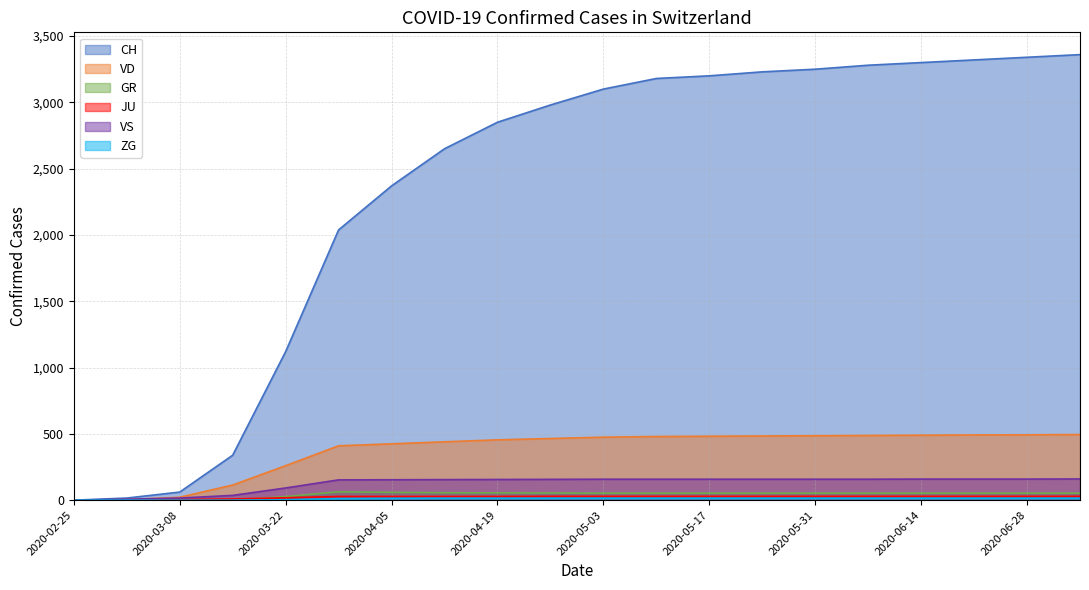

At how many categories does at least one series exceed 3332?

2